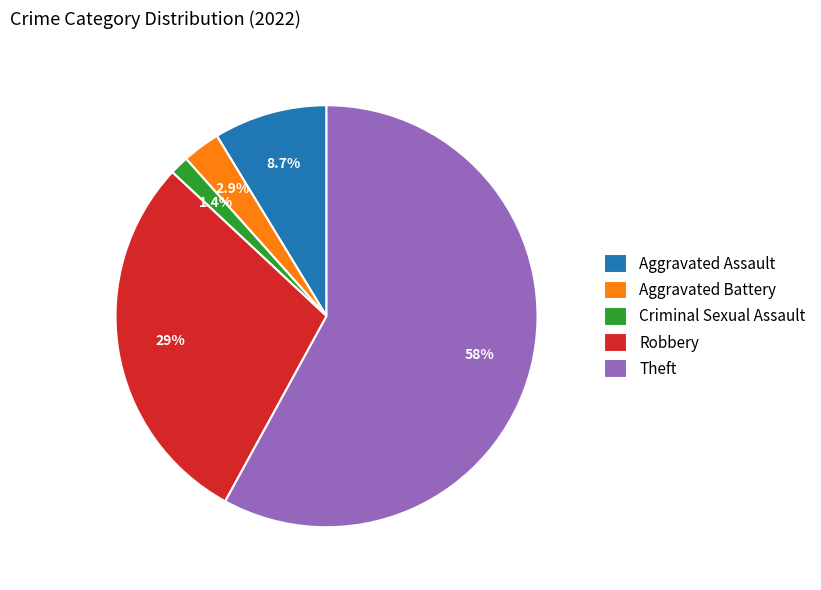

Combined, do Robbery and Theft account for over 50%?

Yes